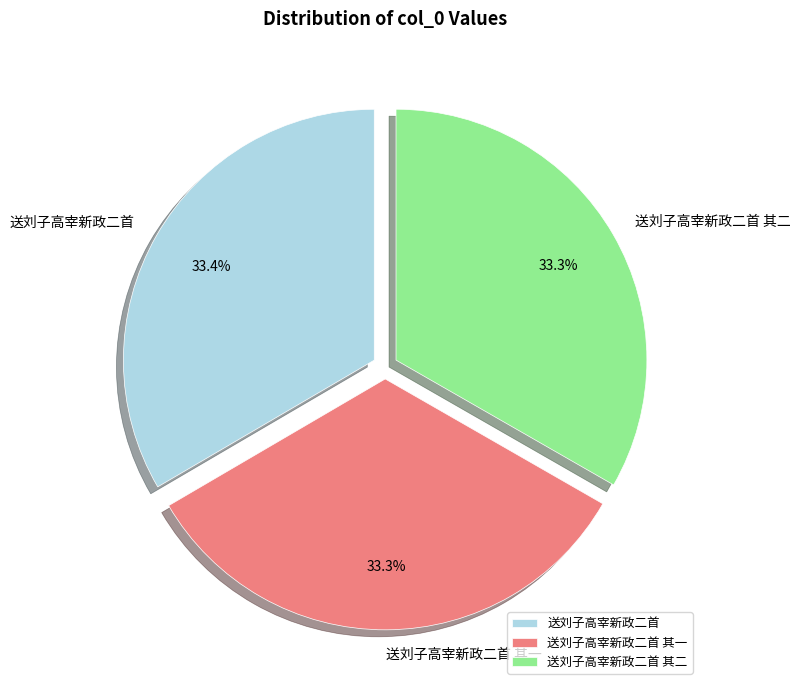

How much of the chart is everything except 送刘子高宰新政二首 其二?

66.7%